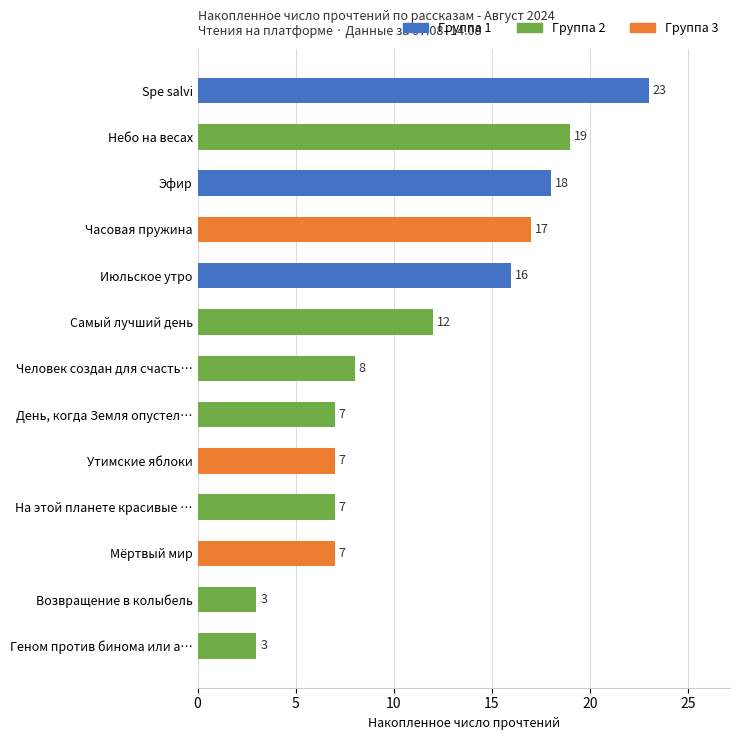

What is the approximate value at Человек создан для счасть…?

8